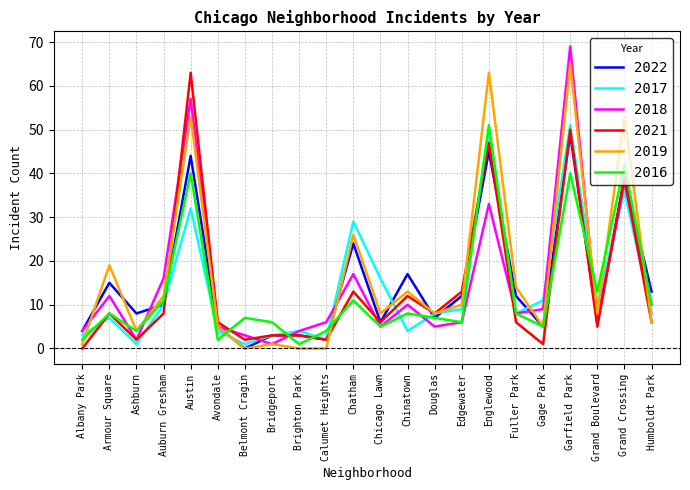

True or false: 2016 has a value of 7 at Belmont Cragin.

True